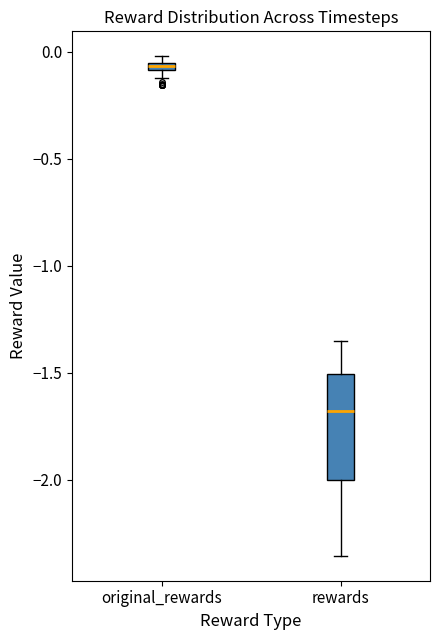

Which box's median line is the lowest?

rewards